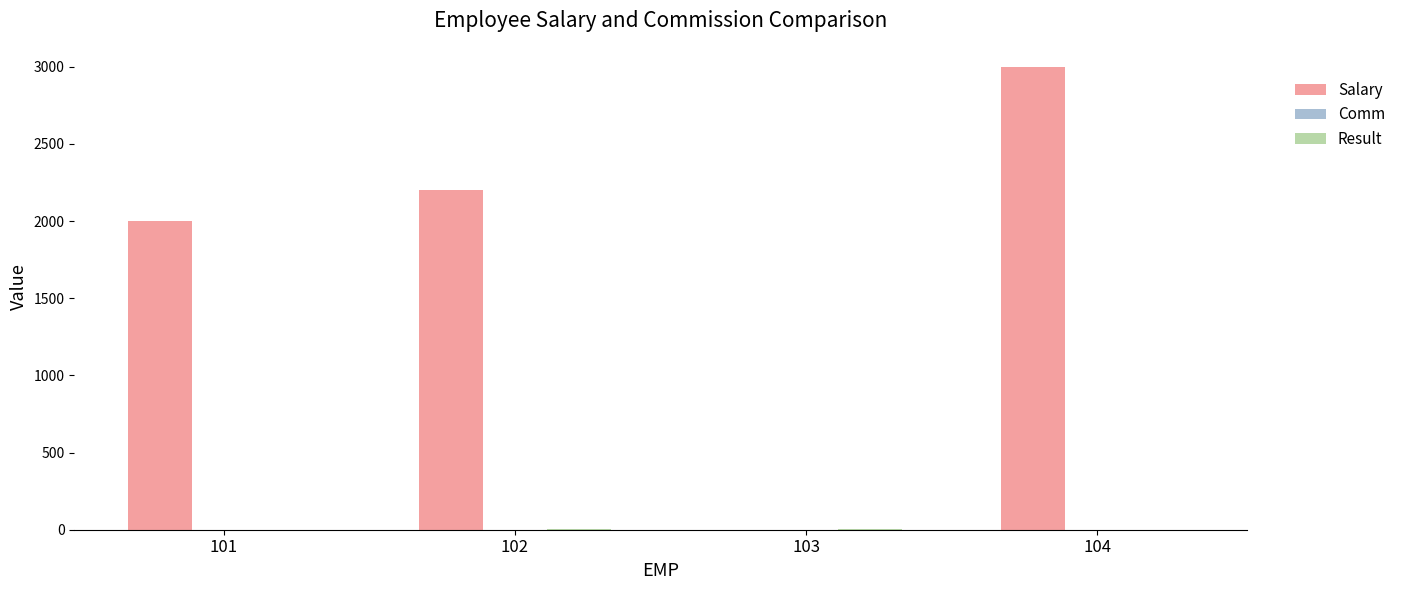

At which category is the sum across all series the highest?

104